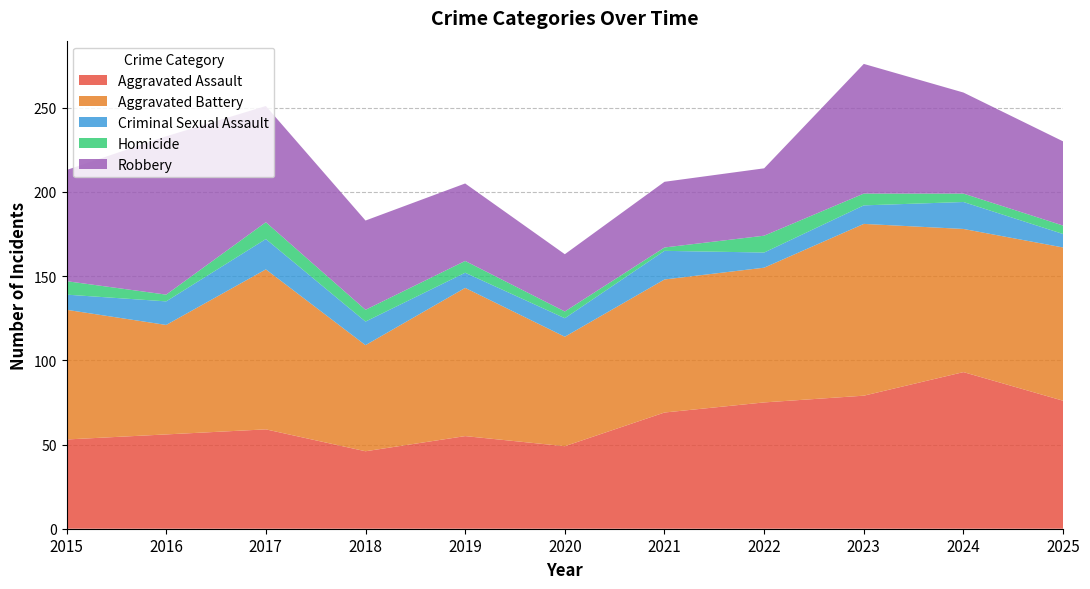

What is the minimum value shown in the chart?

2